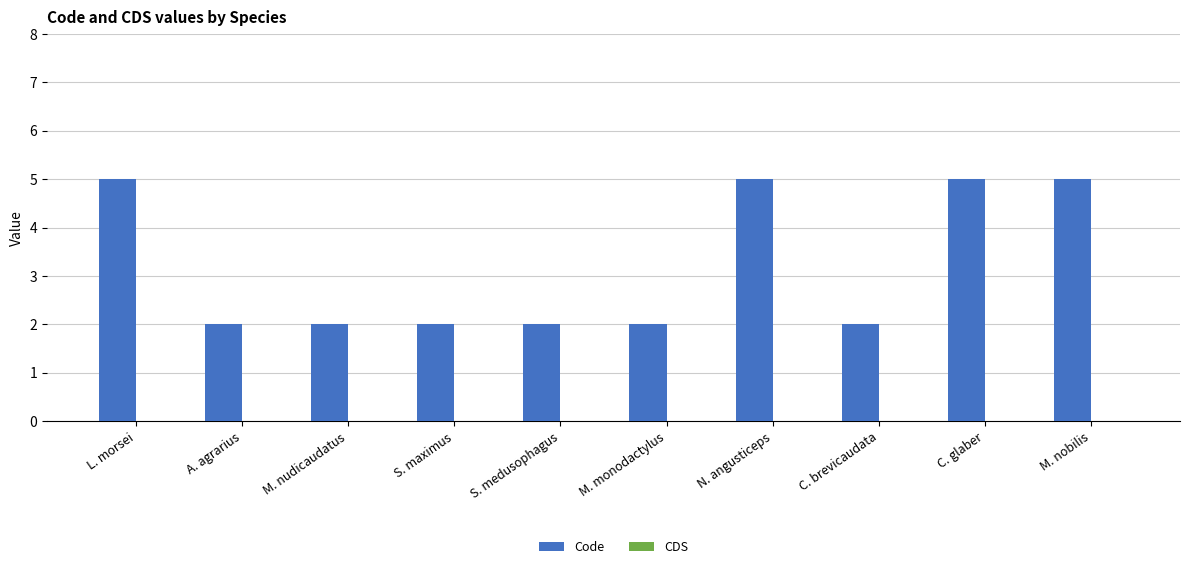

What is the greatest value displayed?

5